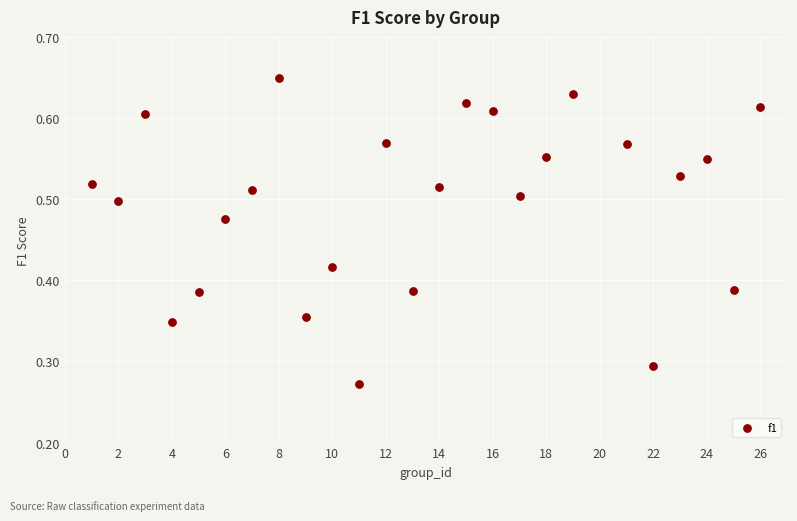

What is the range of X values (max minus min)?

25.0